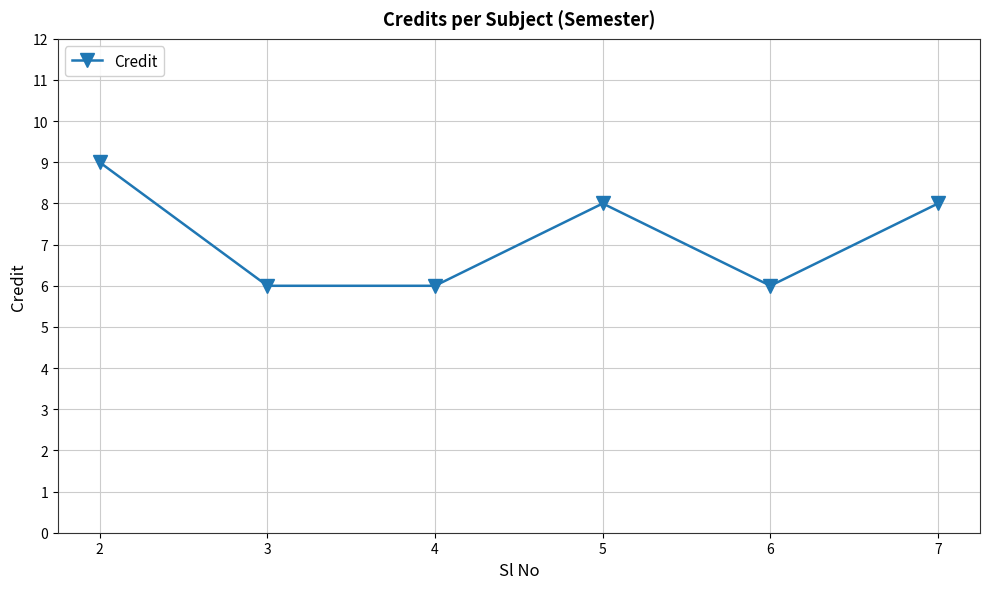

Is this an area chart (filled region under the line)?

No